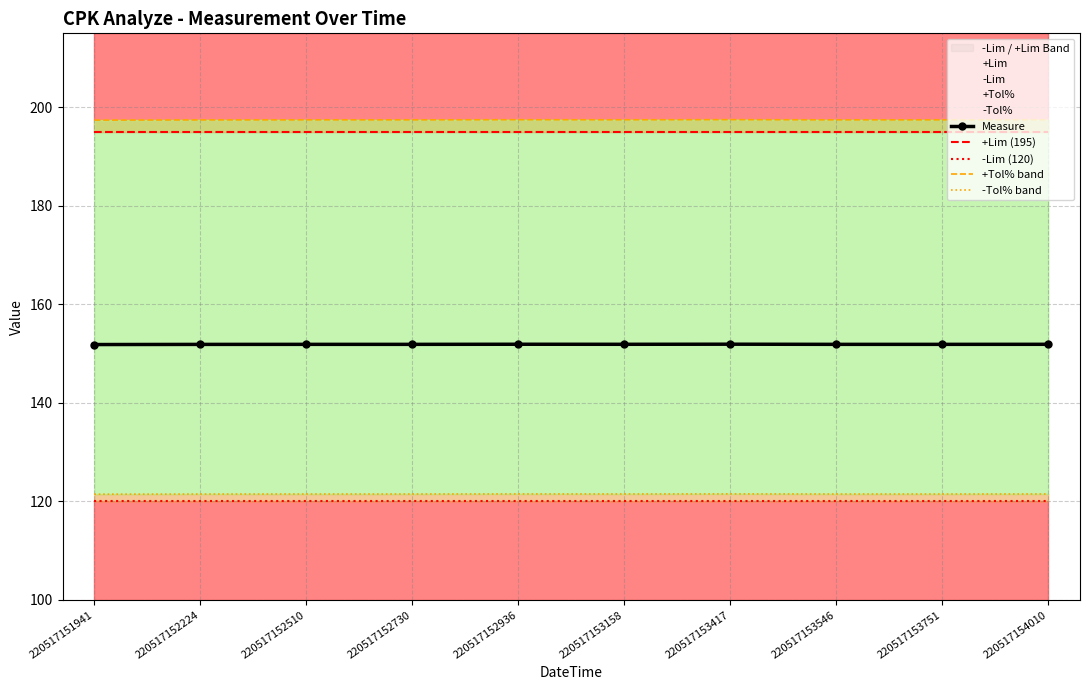

Which series has the largest range (max minus min)?

+Tol% band